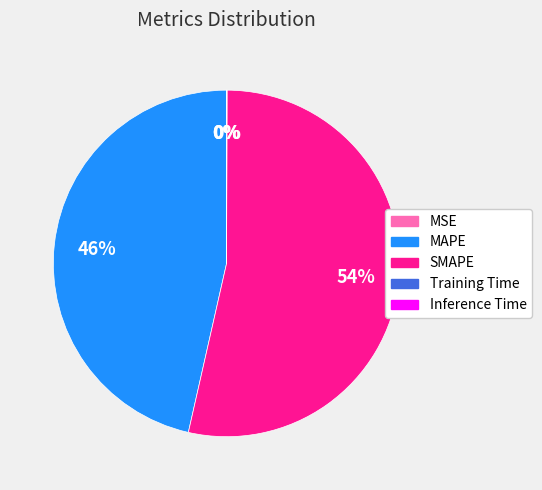

To the nearest percent, what is the average slice percentage?

20%